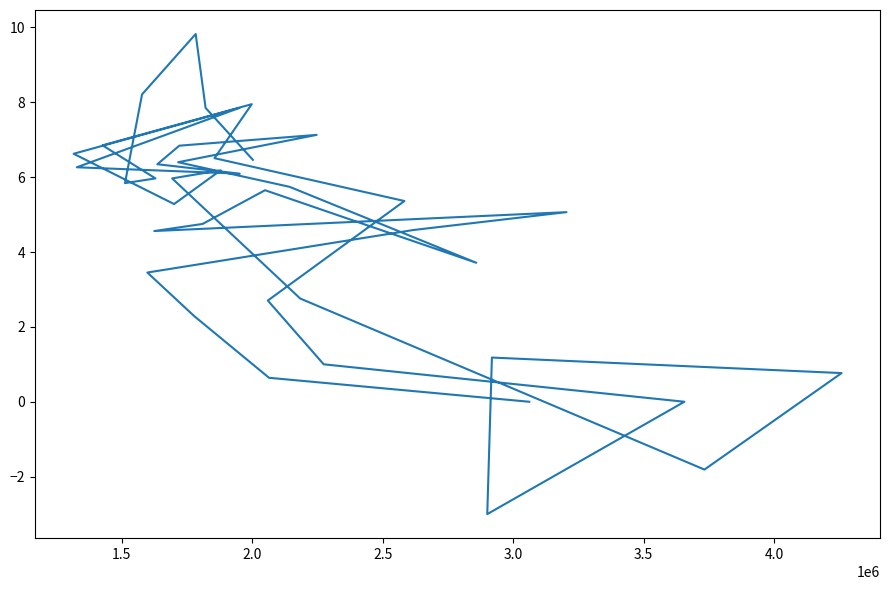

Reading left to right, transcribe all the data shown in this chart.

0.0	0.6	2.3	3.5	4.6	5.1	4.6	4.8	5.7	3.7	5.7	6.4	7.1	6.8	6.3	6.1	6.3	7.9	6.6	5.3	6.2	6.0	2.8	-1.8	0.8	1.2	-3.0	0.0	1.0	2.7	5.4	6.5	7.9	6.9	6.0	5.8	8.2	9.8	7.9	6.5